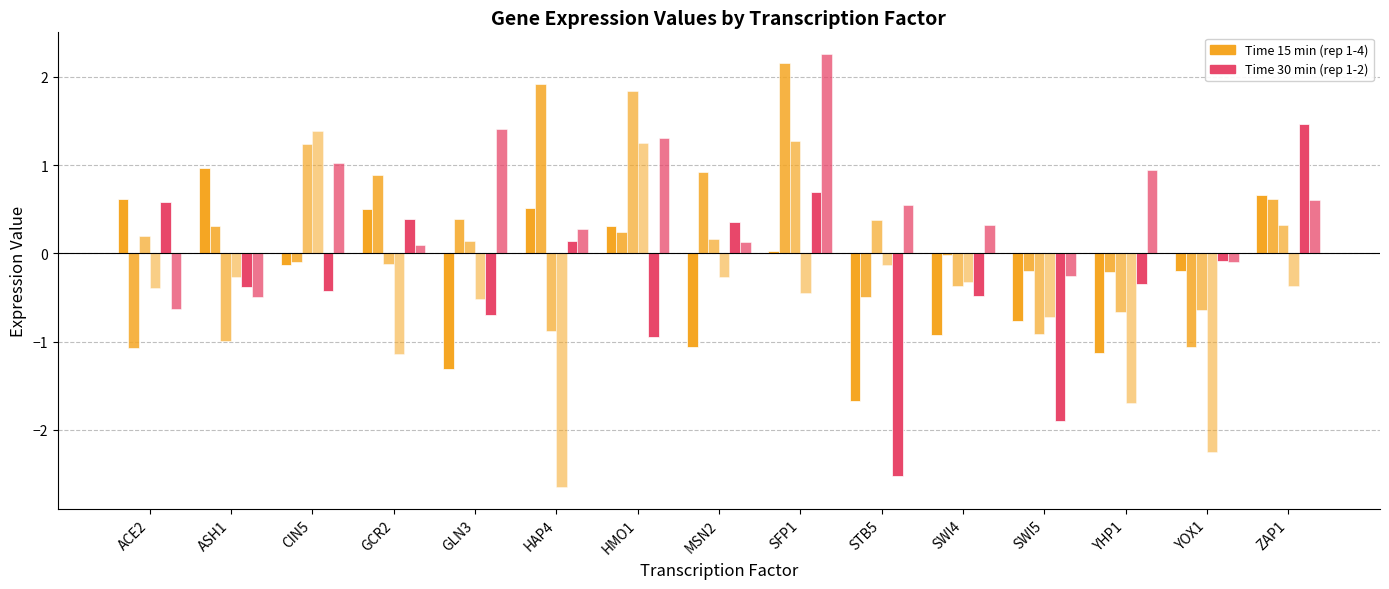

What is the minimum value shown in the chart?

-2.7